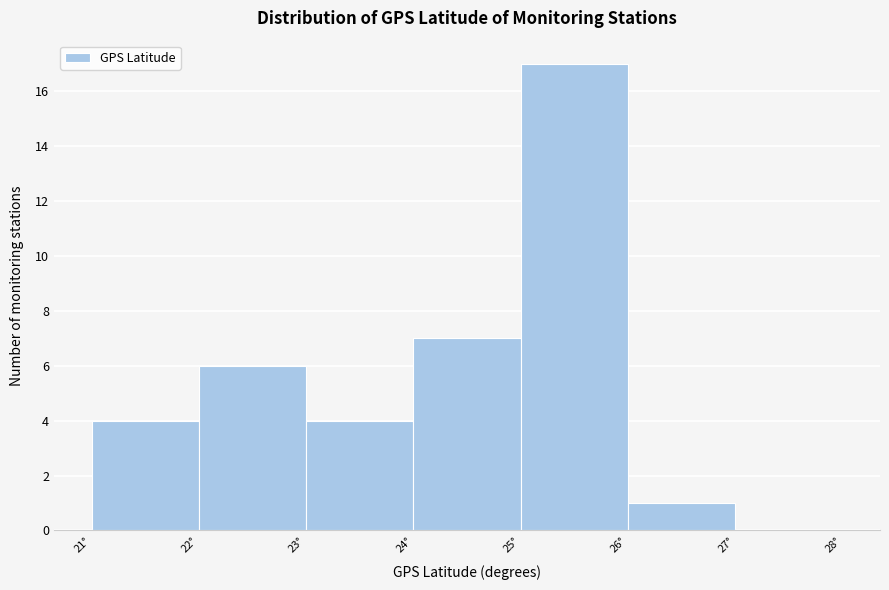

Reading left to right, transcribe this chart: for each bar, give the range it covers on the x-axis and its height. The values are not printed on the chart, so give them approximately, as read against the axis.

21 to 22: 4
22 to 23: 6
23 to 24: 4
24 to 25: 7
25 to 26: 17
26 to 27: 1
27 to 28: 0